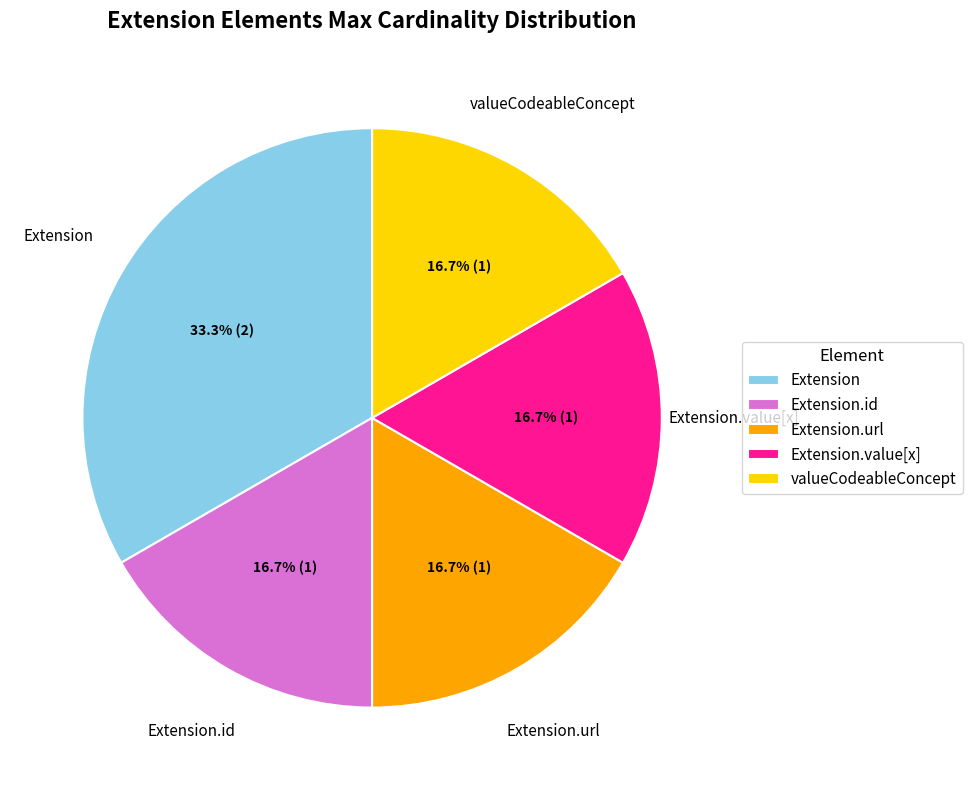

To the nearest percent, what portion does Extension.id represent?

17%